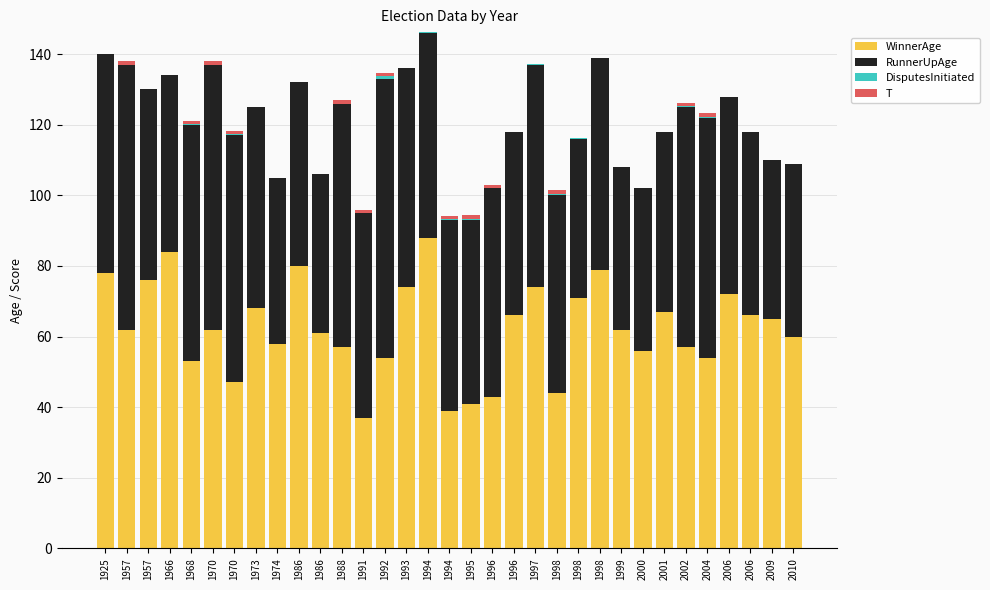

Count the number of categories in the chart.

33